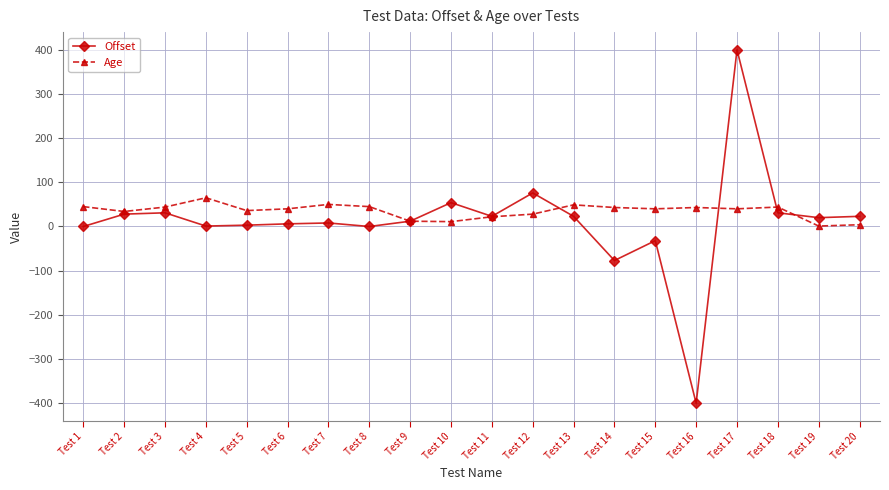

What is the value of the Age point at the 1st from the left?

45